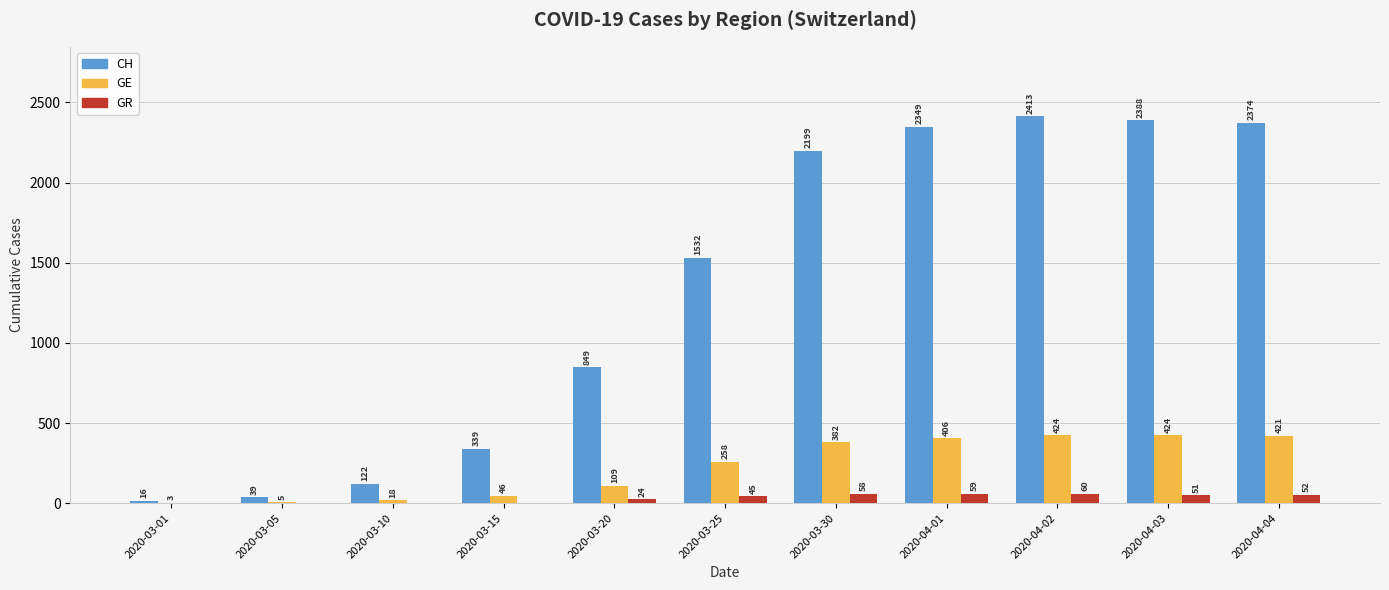

Read the CH value at 2020-03-15, to the nearest 50.

350